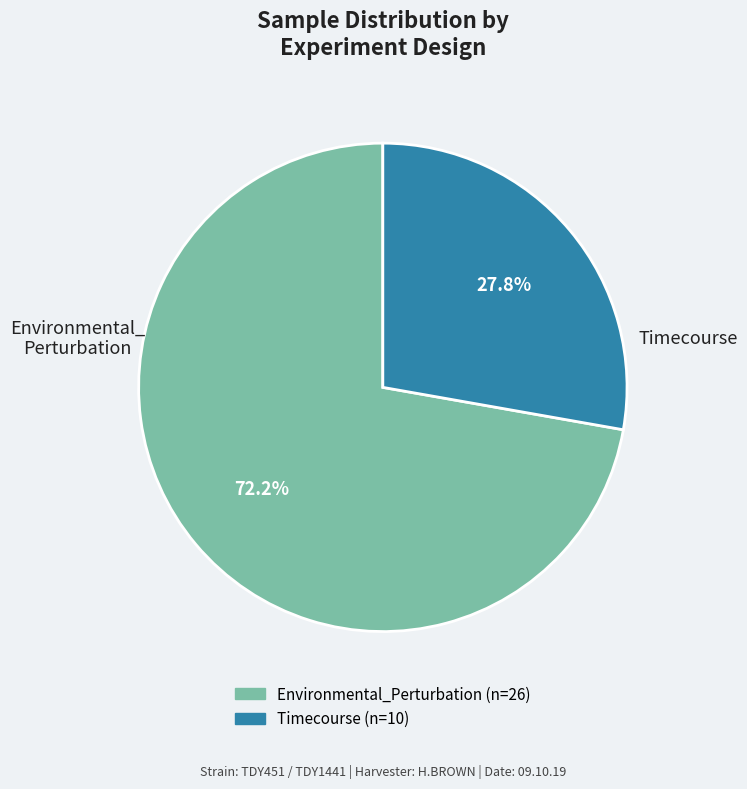

How many segments does this pie chart have?

2